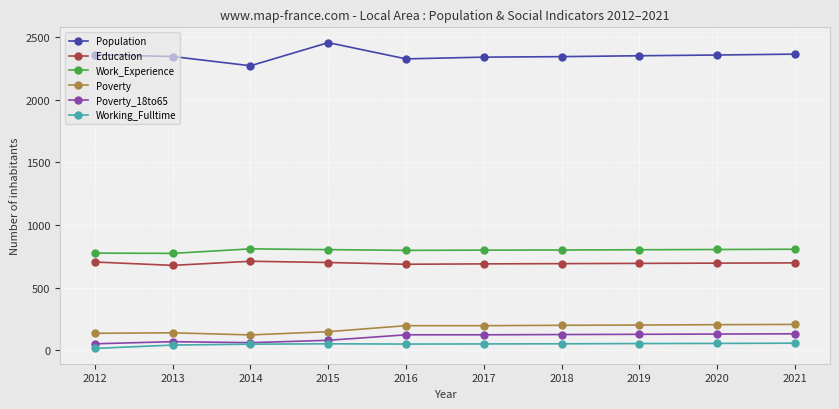

What value does the Poverty_18to65 series have at 2012, to the nearest 5?

50